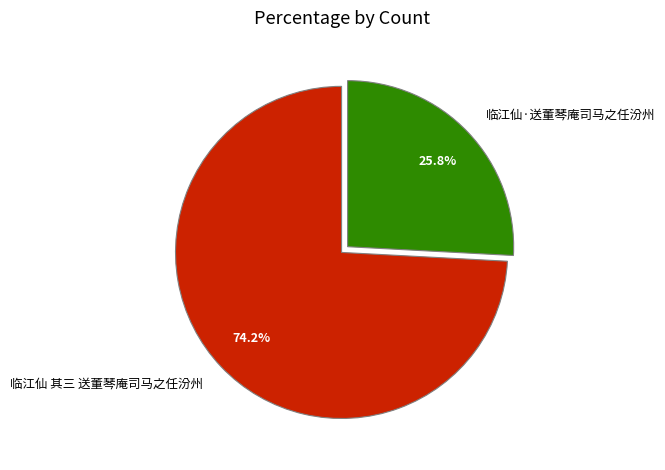

Which category has the smallest portion of the pie?

临江仙·送董琴庵司马之任汾州